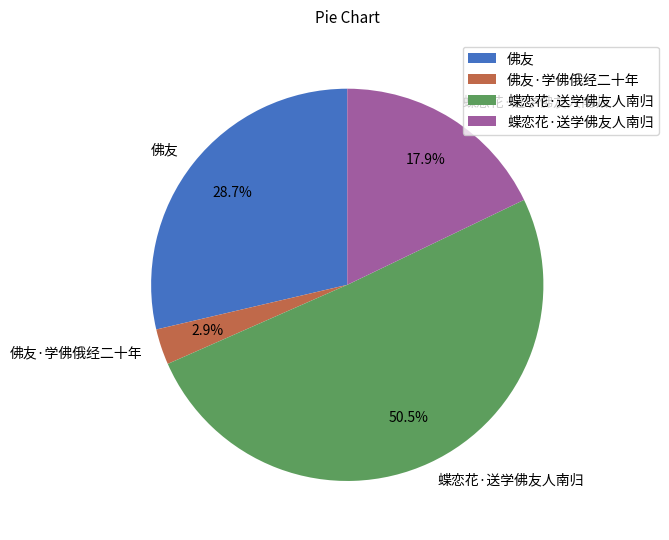

Is there any slice that represents more than half of the pie?

Yes